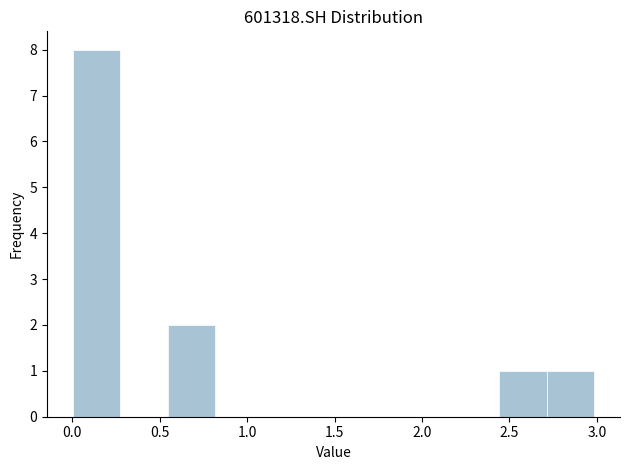

What is the height of the bar covering 0.55 to 0.80 on the x-axis? Neither the bar edges nor the heights are printed on the chart, so give them approximately, as read against the axes.

2